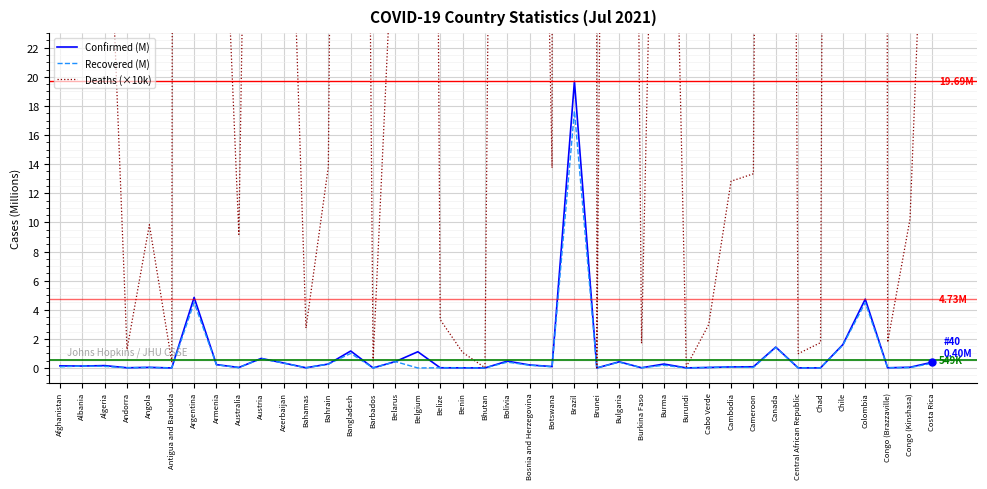

Is it true that Recovered (M) equals 0.0 at Chad?

False